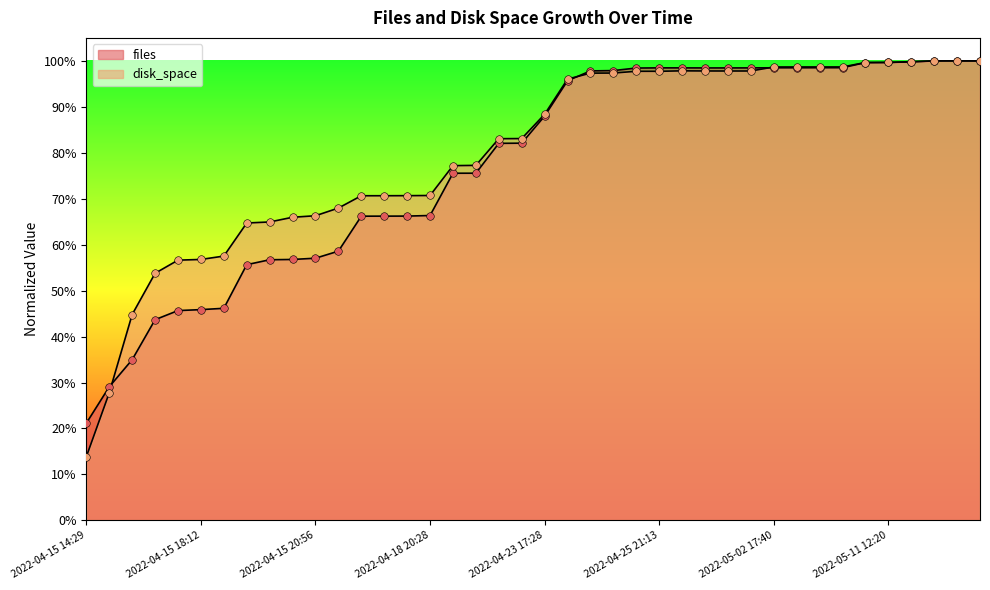

Which series has the largest Y range (max minus min)?

disk_space